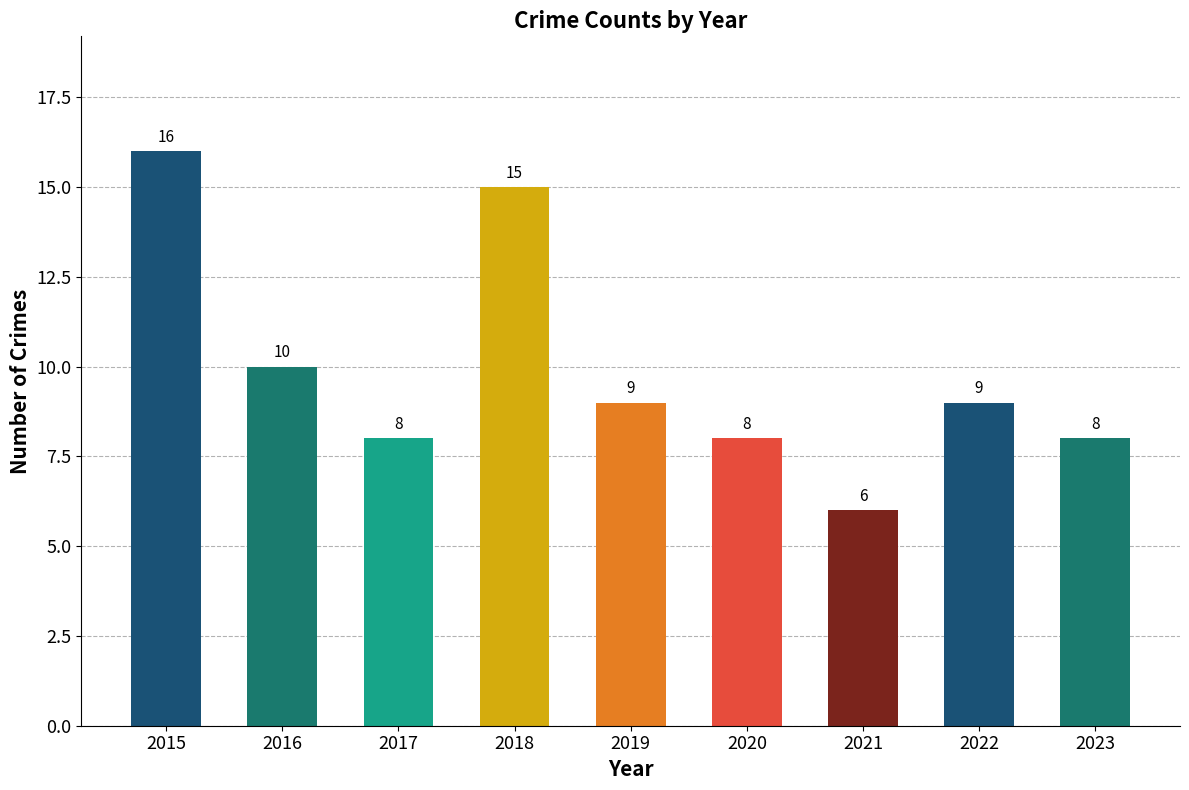

What is the change in value from 2018 to 2020?

-7